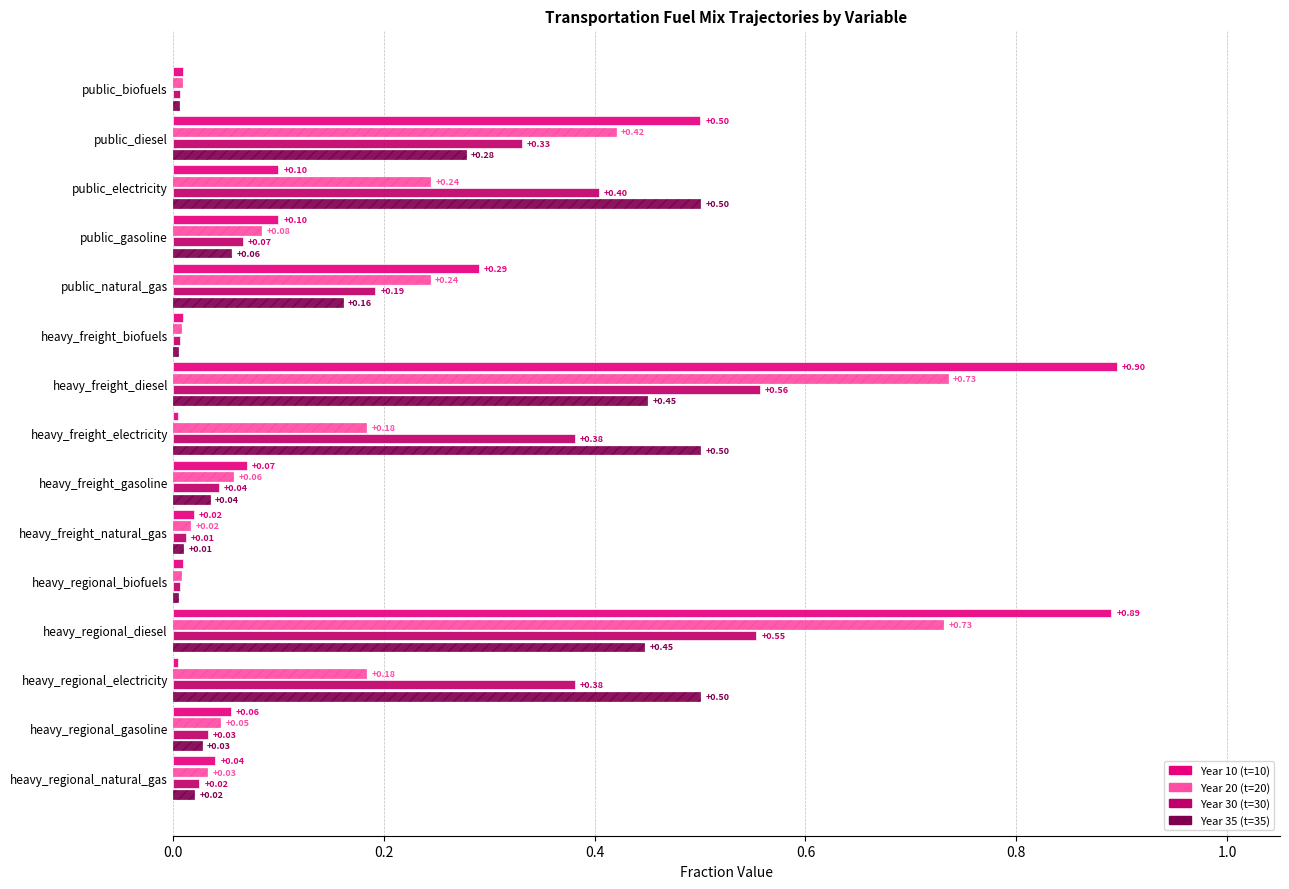

Which series has the largest range (max minus min)?

Year 10 (t=10)